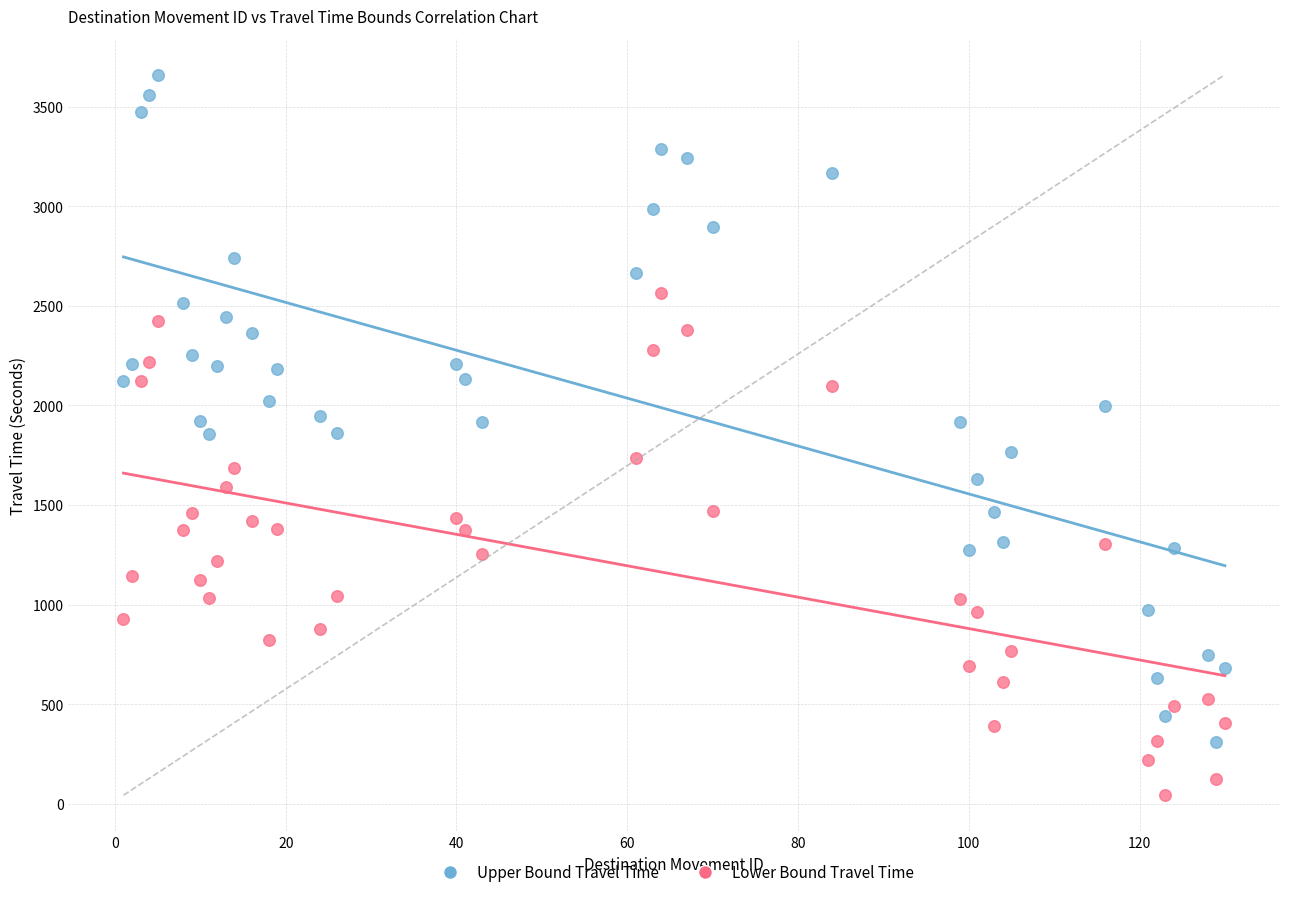

Across all data points, what is the range of X values (max minus min)?

129